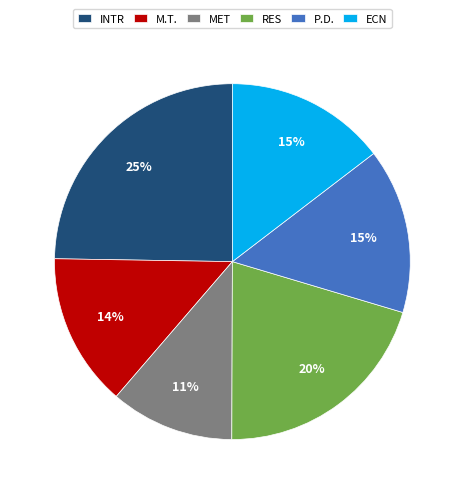

To the nearest percent, what is the combined percentage of MET and INTR?

36%